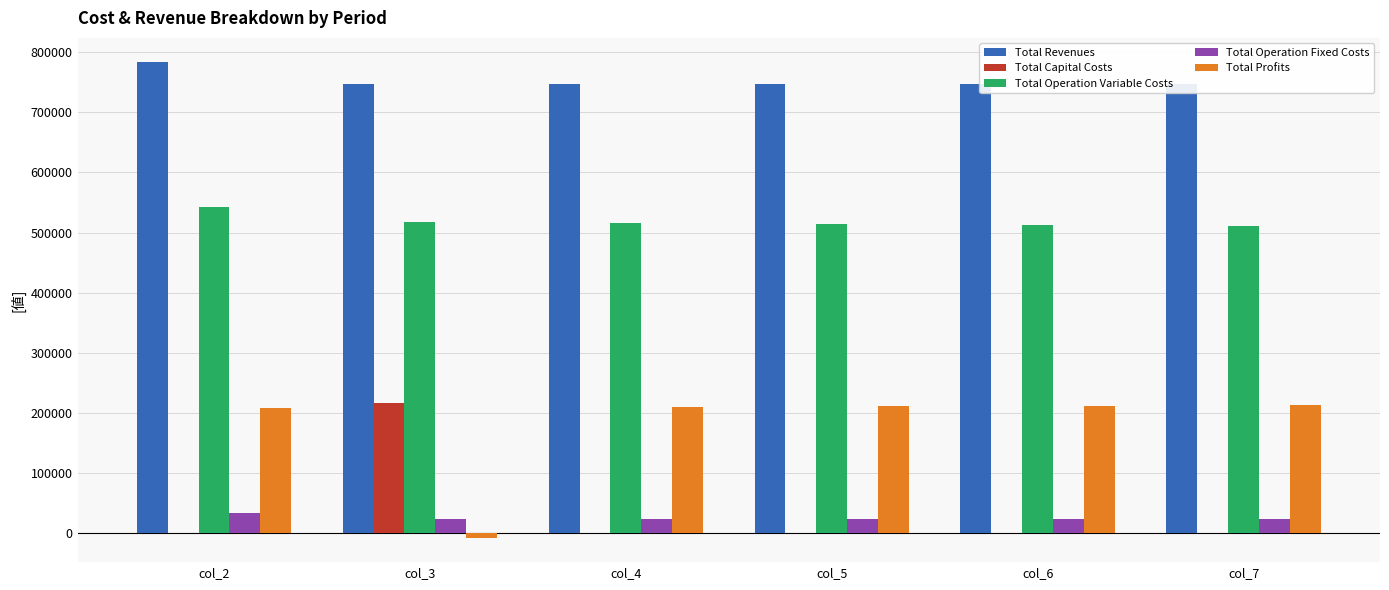

What is the sum of all Total Profits values?

1043501.7